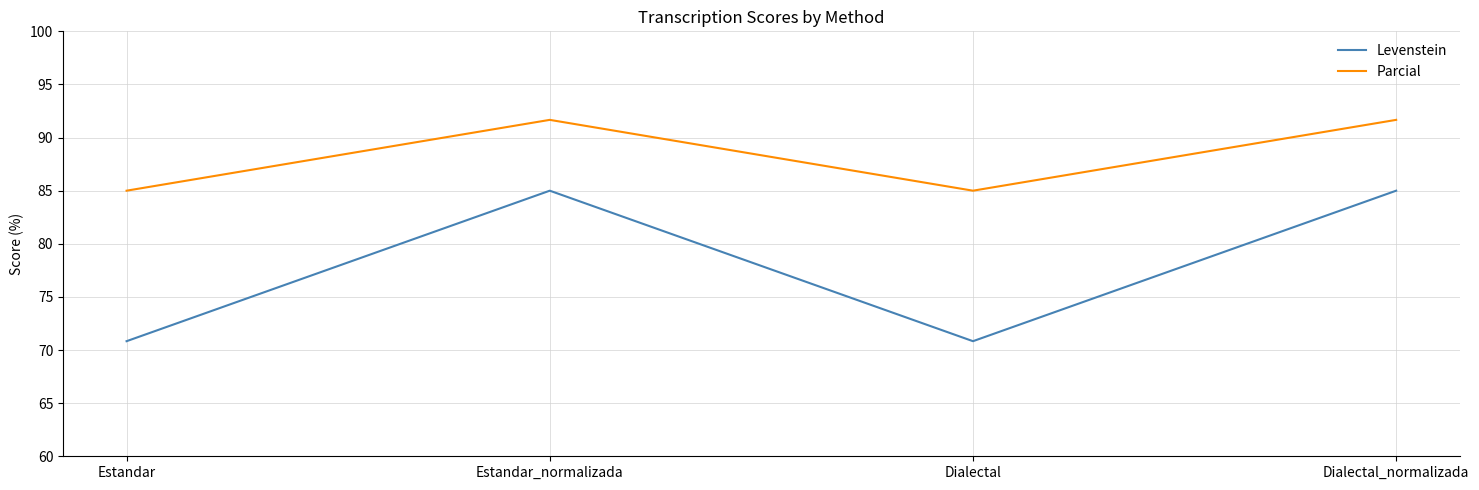

What is the difference between the maximum and minimum values in the Parcial series?

6.7